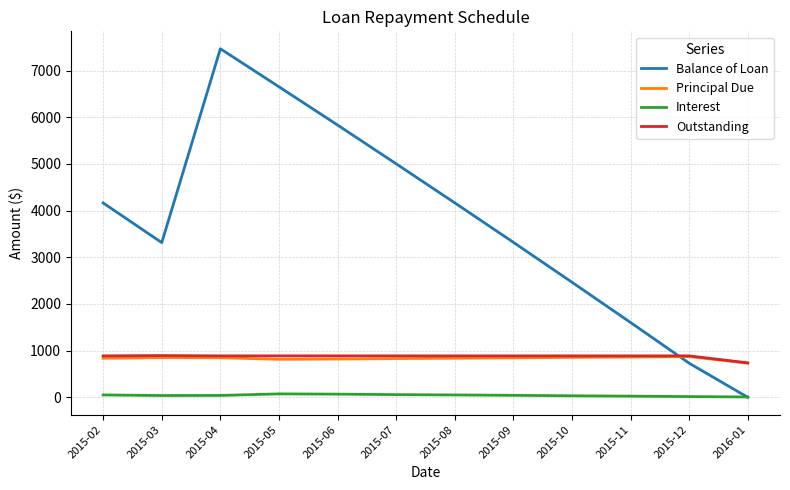

At which category does the chart reach its peak across all series?

2015-04